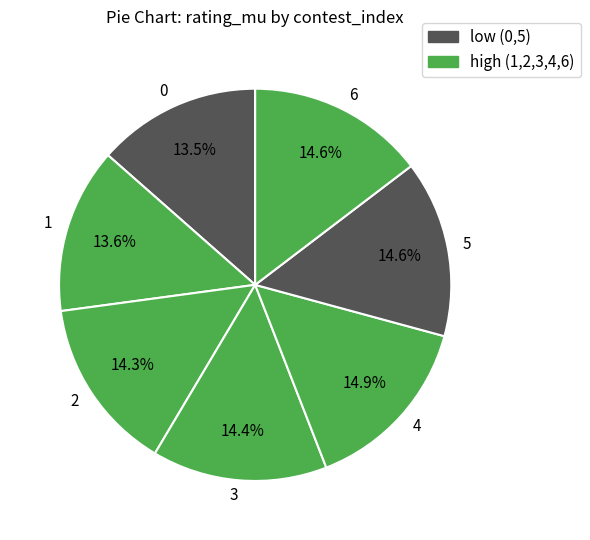

What is the ratio of the value at 2 to the value at 3?

1.0